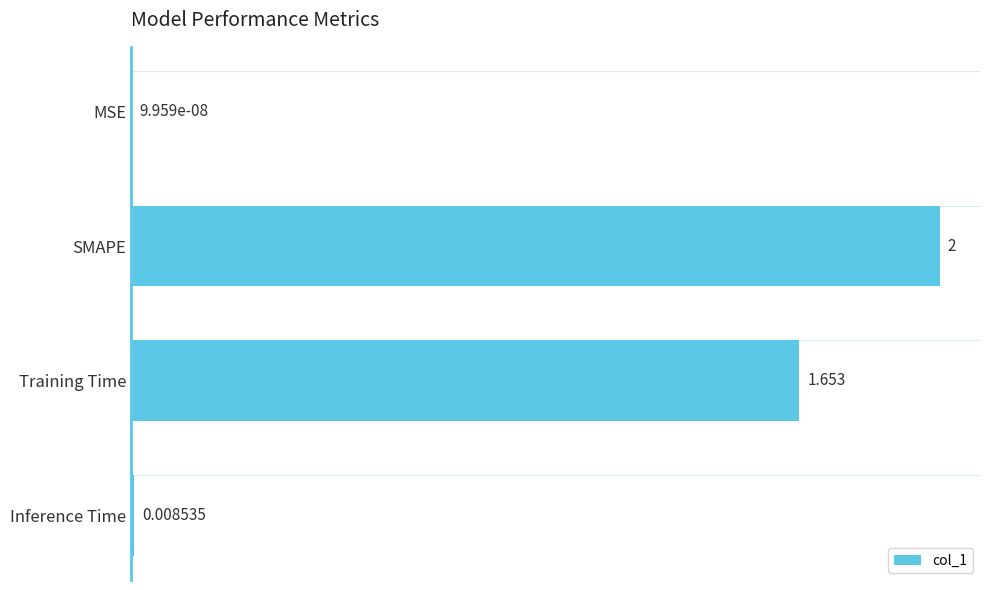

Where is the data nearest to the value 1?

Training Time